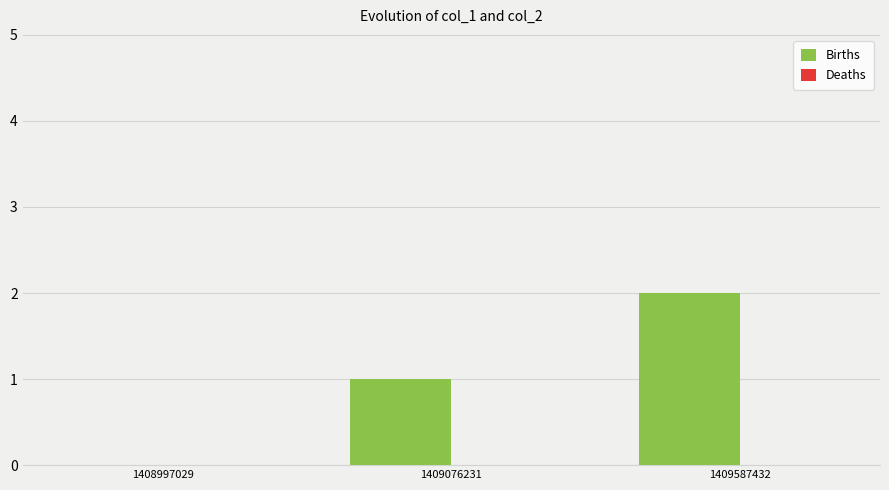

True or false: the data shows 0 at 1408997029.

True